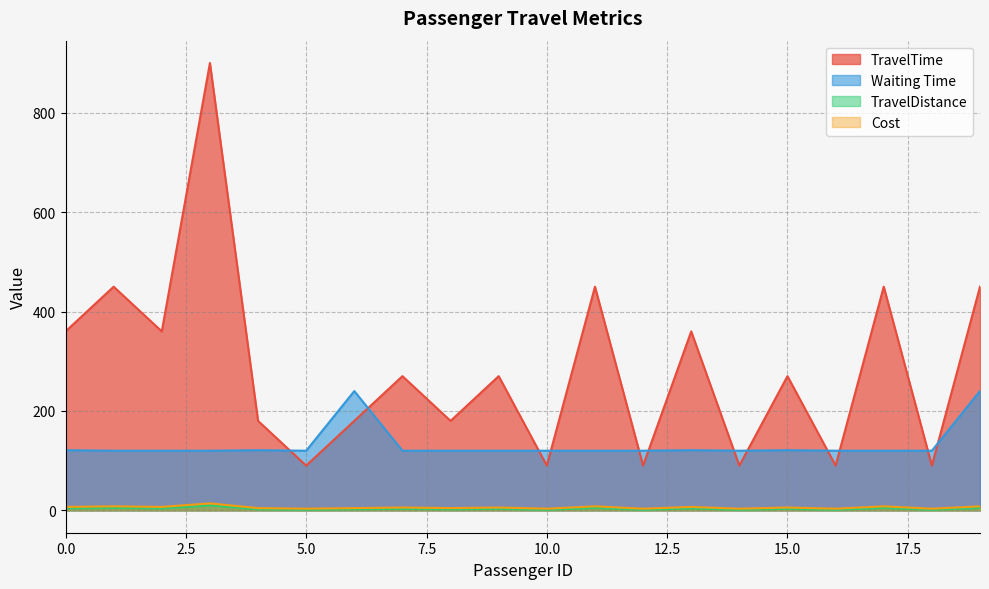

Which category has the highest value in the TravelTime series?

3